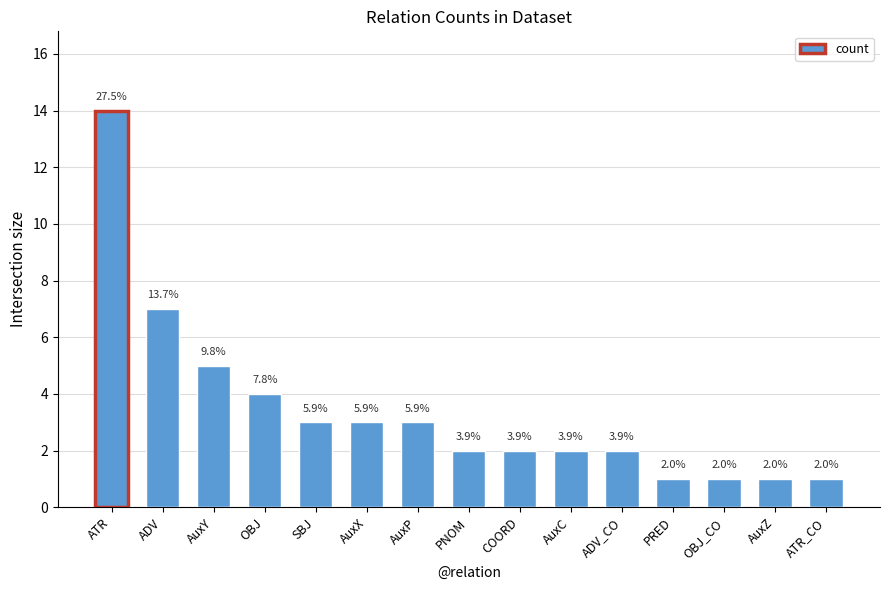

Are the bars horizontal?

No